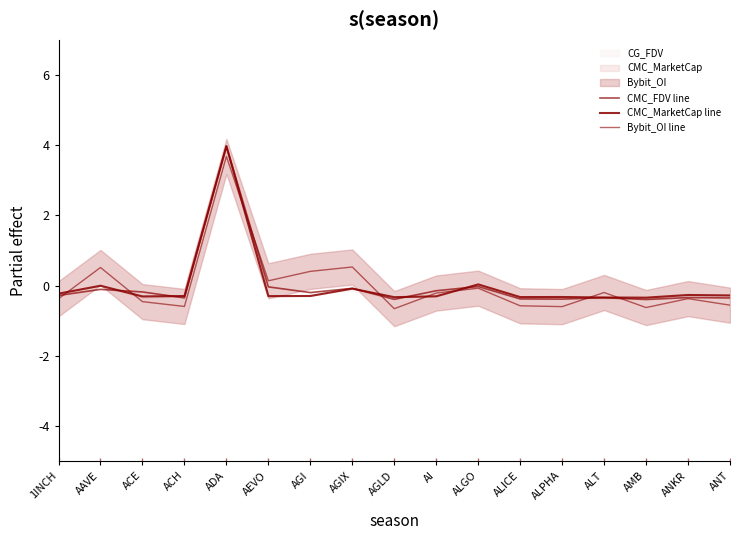

Rank the categories by Bybit_OI line value from lowest to highest.

AGLD, AMB, ALPHA, ACH, ALICE, ANT, ACE, 1INCH, ANKR, AI, ALT, ALGO, AEVO, AGI, AAVE, AGIX, ADA